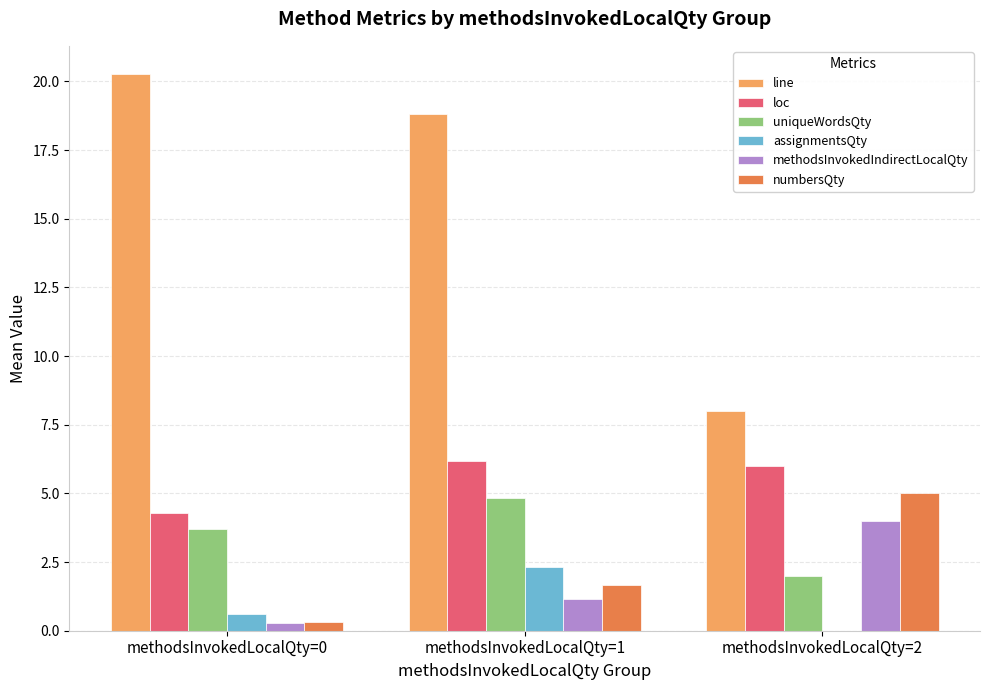

How many data points in assignmentsQty are above 0?

2